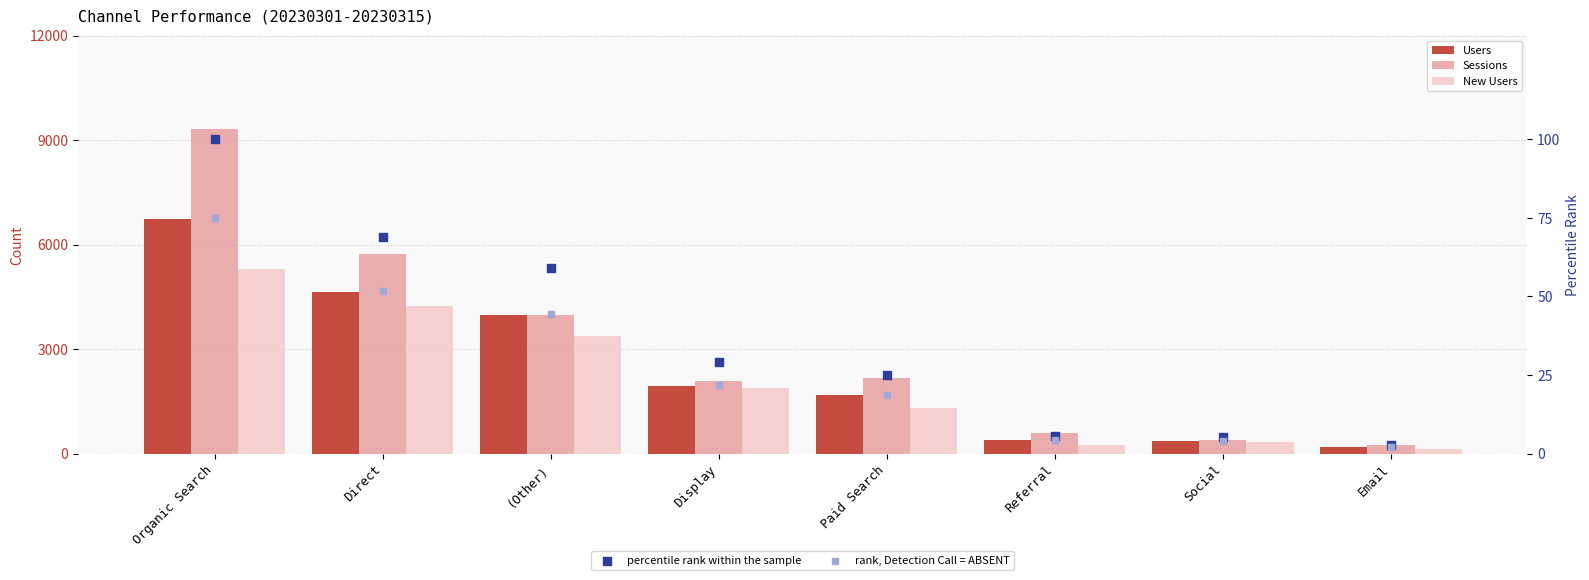

Which series has the widest spread of Y values?

Sessions